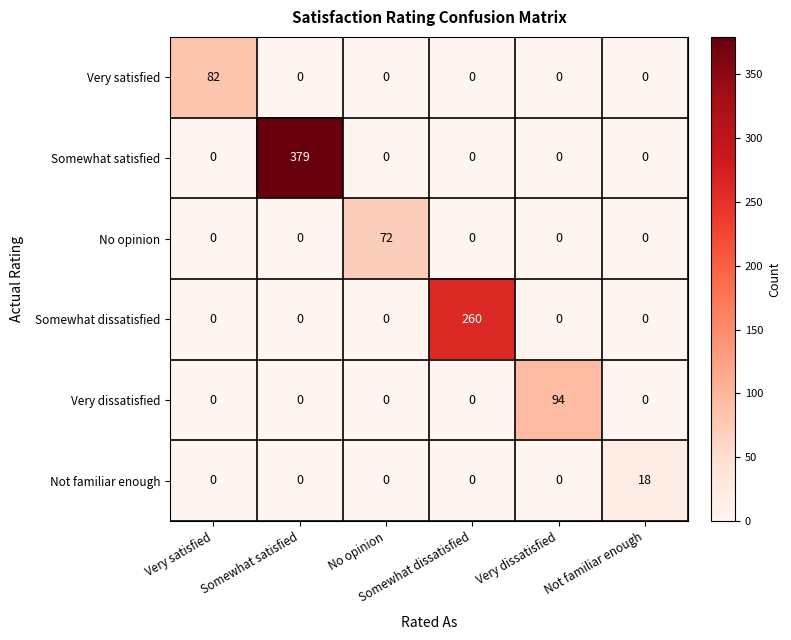

At which category is the sum across all series the highest?

Somewhat satisfied